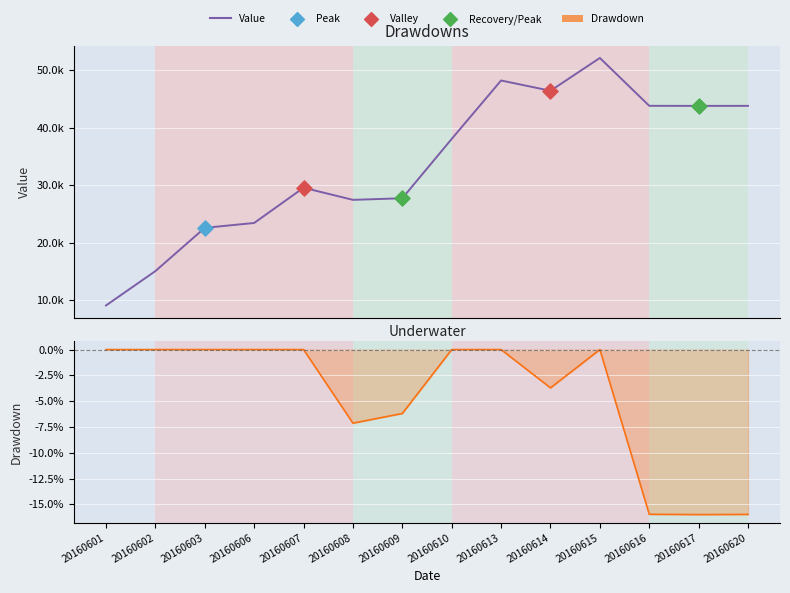

Is the value of Value at 20160603 greater than the value of Drawdown at 20160615?

Yes